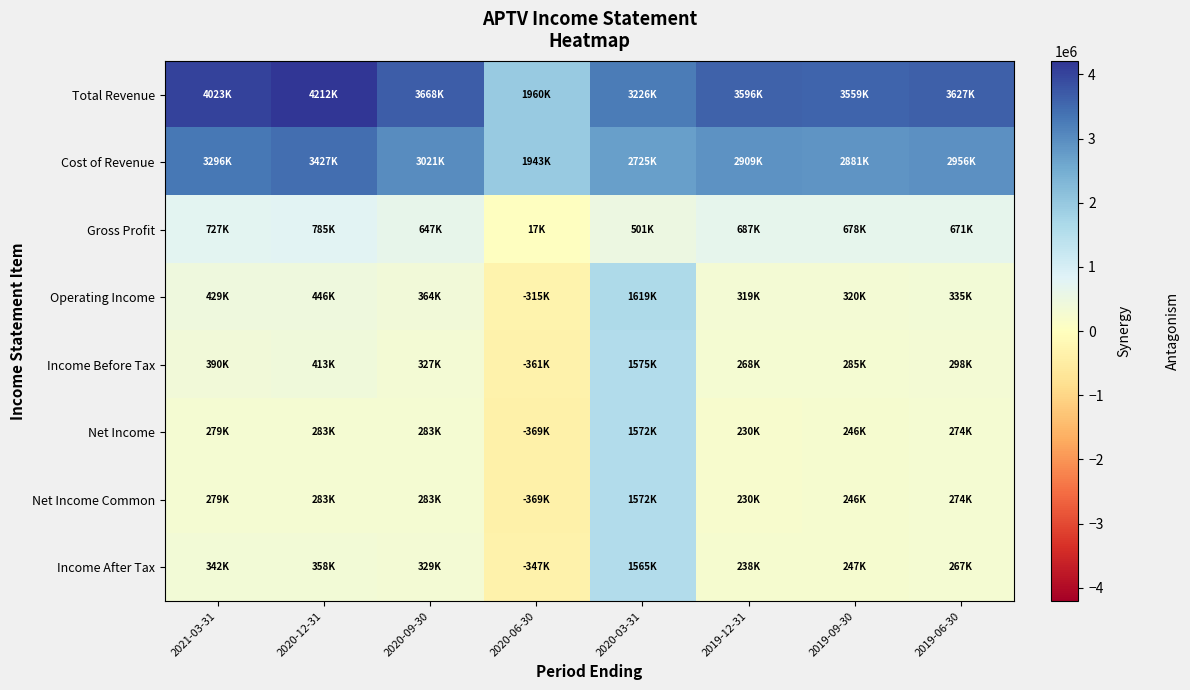

What is the spread (max minus min) of values at 2021-03-31?

3744000